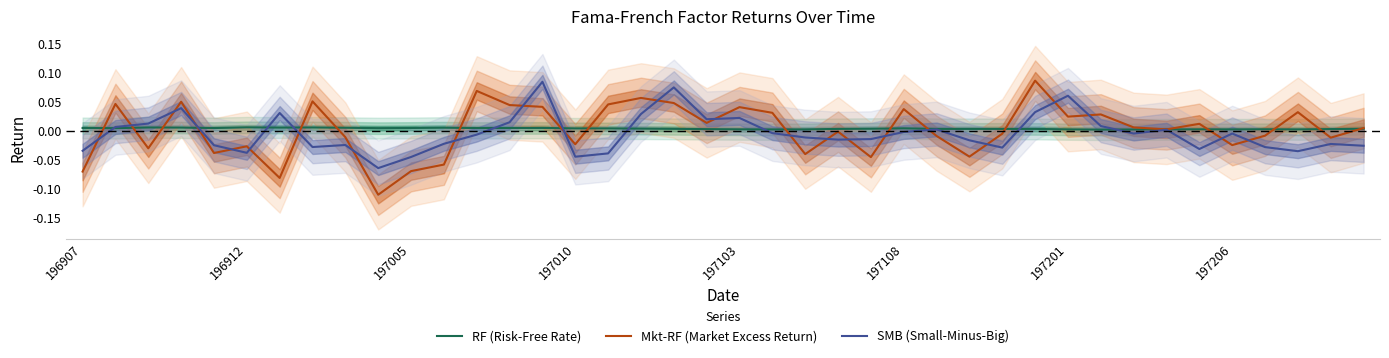

What is the sum of all SMB (Small-Minus-Big) values?

-0.2